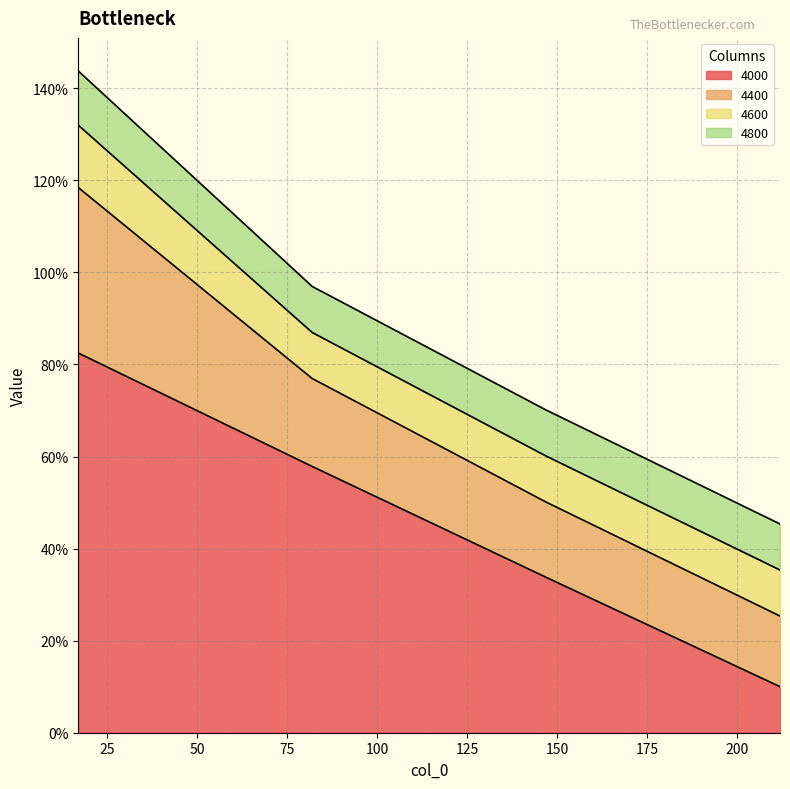

What are all the series names shown in the legend?

4000, 4400, 4600, 4800